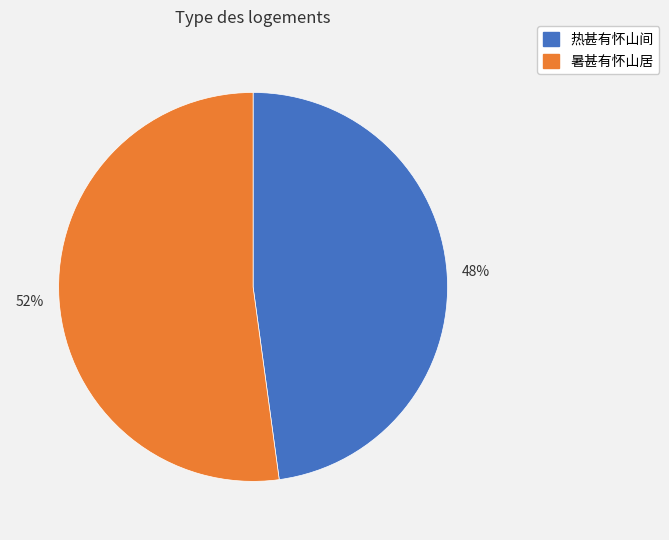

How many segments does this pie chart have?

2